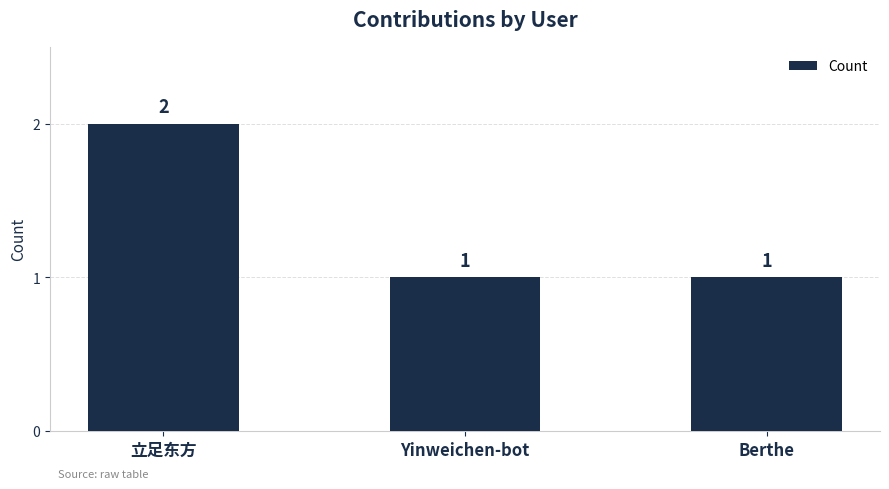

Reading left to right, what are all the values shown in this chart?

立足东方=2	Yinweichen-bot=1	Berthe=1